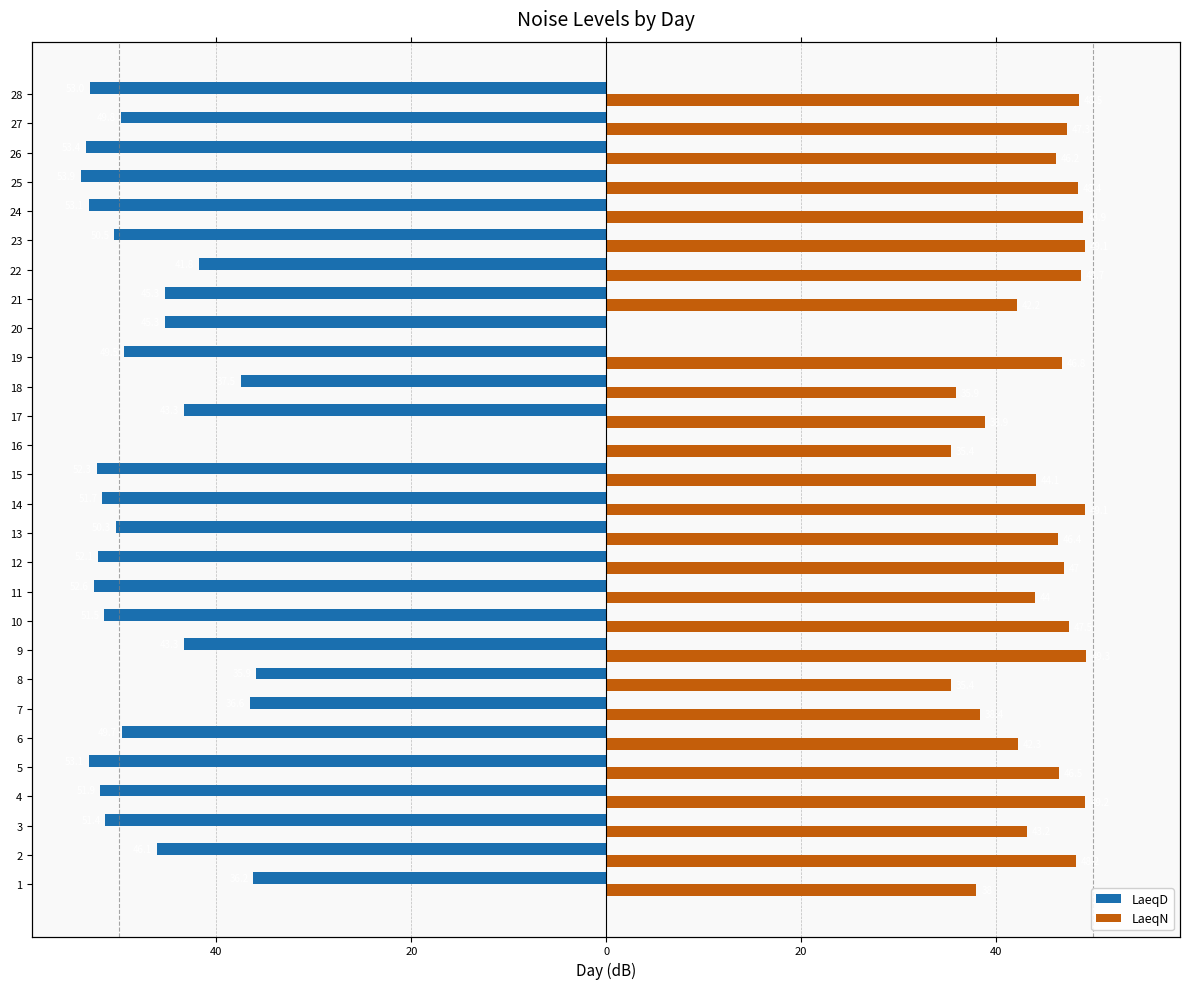

Reading right to left, list all the values displayed in this chart.

LaeqD: -53.0	-49.8	-53.4	-53.9	-53.1	-50.5	-41.8	-45.3	-45.3	-49.5	-37.5	-43.3	0.0	-52.3	-51.7	-50.3	-52.1	-52.6	-51.5	-43.3	-35.9	-36.6	-49.7	-53.1	-51.9	-51.4	-46.1	-36.2
LaeqN: 48.5	47.3	46.2	48.4	48.9	49.1	48.7	42.2	0.0	46.8	35.9	38.9	35.4	44.1	49.1	46.4	47.0	44.0	47.5	49.3	35.4	38.4	42.3	46.5	49.2	43.2	48.2	38.0